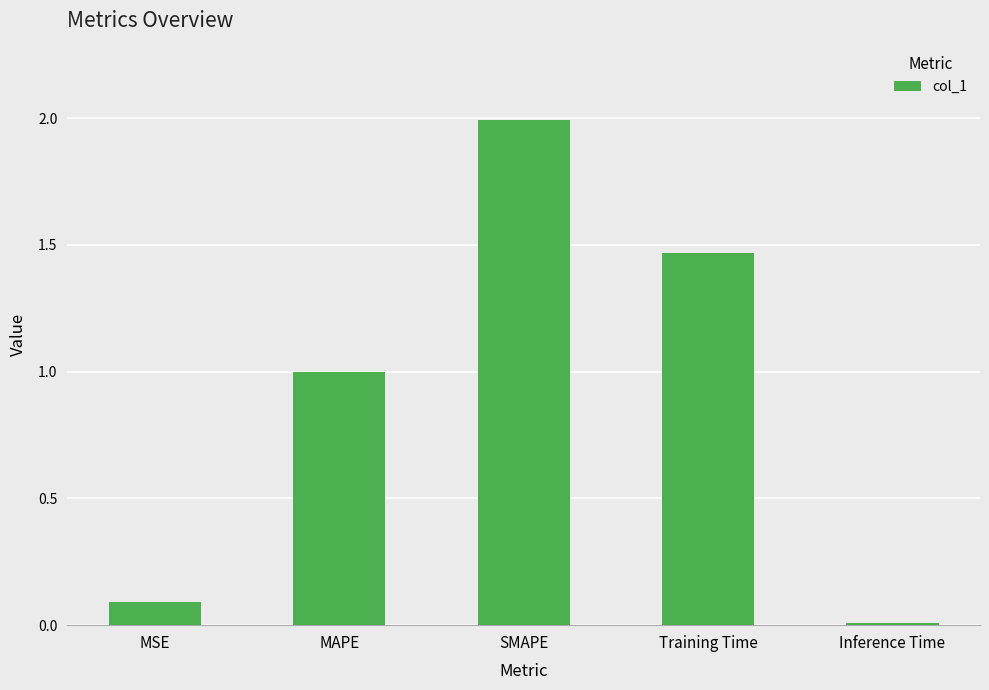

Which label corresponds to the largest value in the chart?

SMAPE